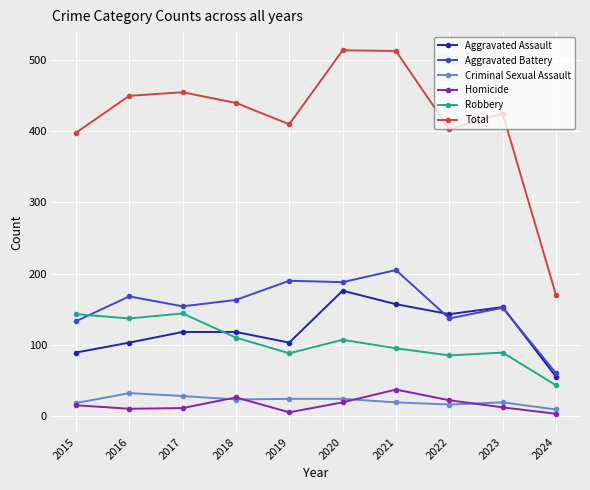

How many lines are shown in the chart?

6